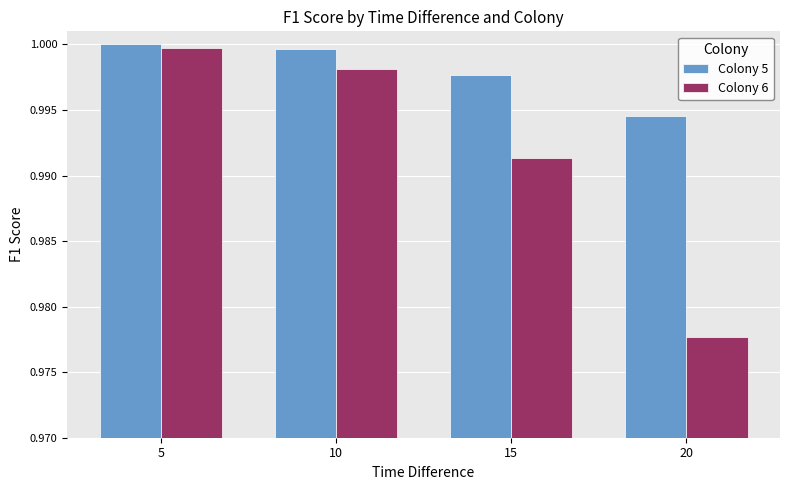

Rank the series at 20 from highest to lowest value.

Colony 5, Colony 6